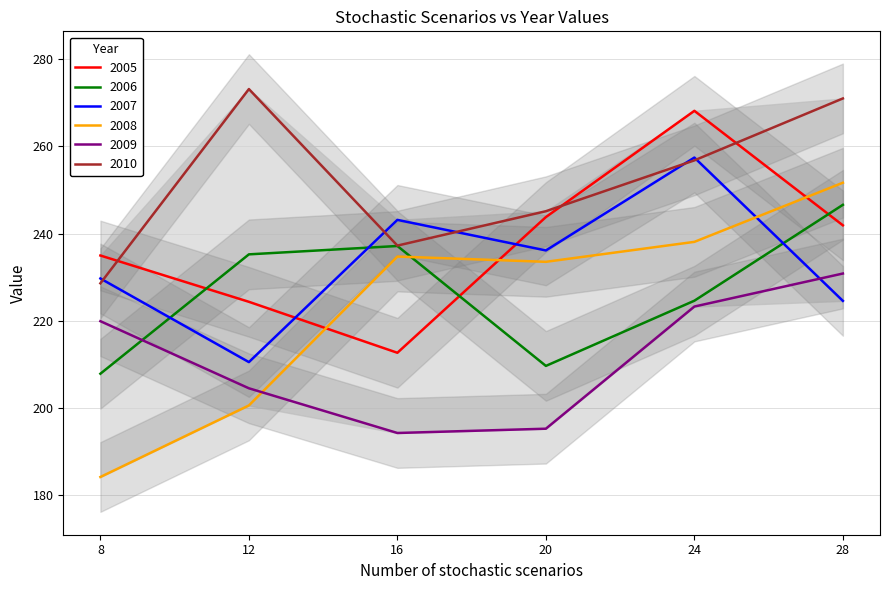

Where is the first local minimum for 2009?

16